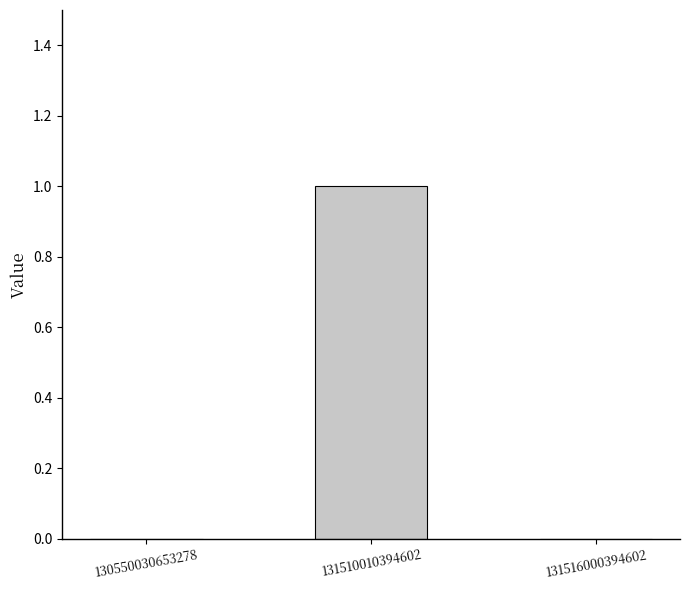

The chart shows a value of 0 at 131516000394602. True or false?

True